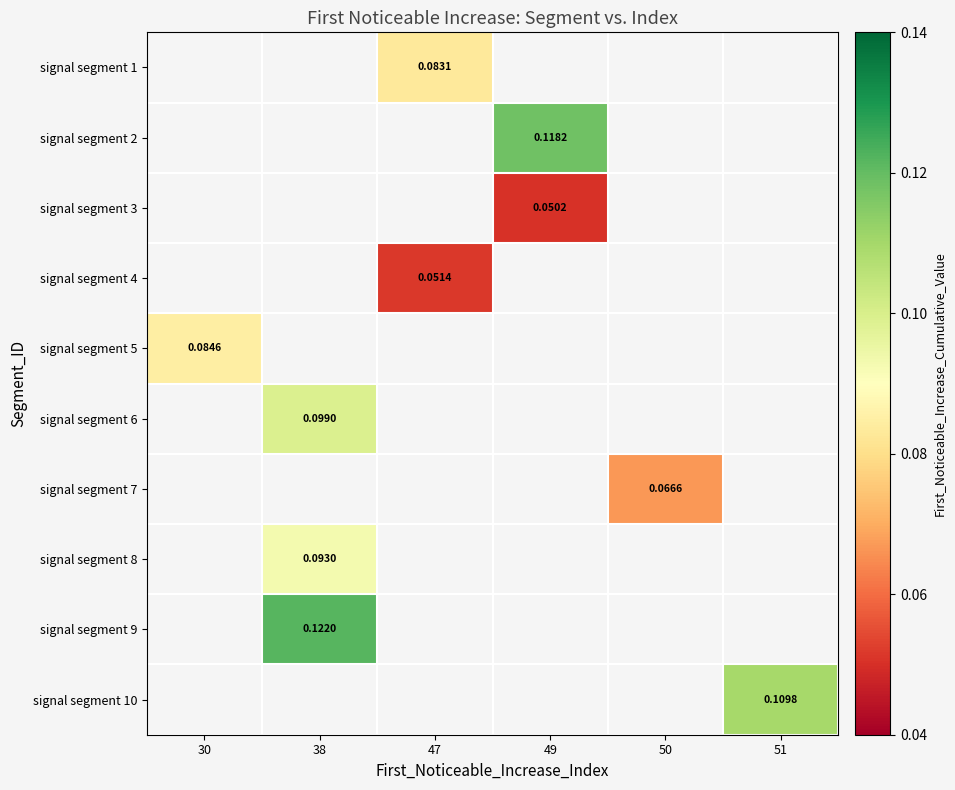

How many positive values does the signal segment 5 series have?

1